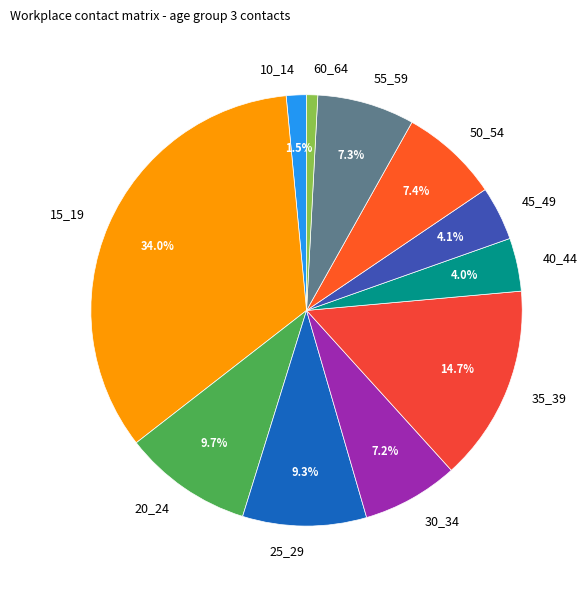

Is there any slice that represents more than half of the pie?

No